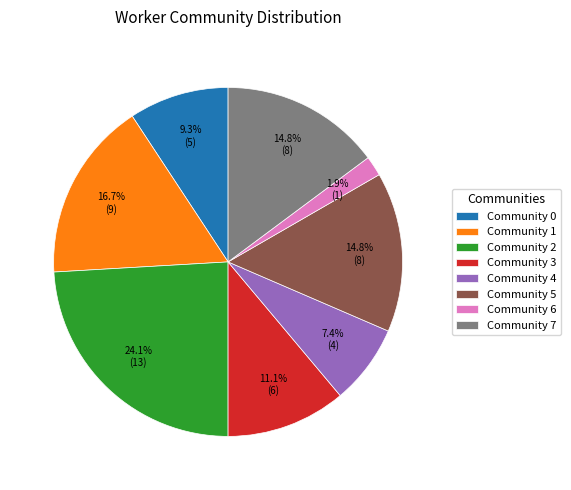

To the nearest percent, what is the combined percentage of Community 4 and Community 1?

24%